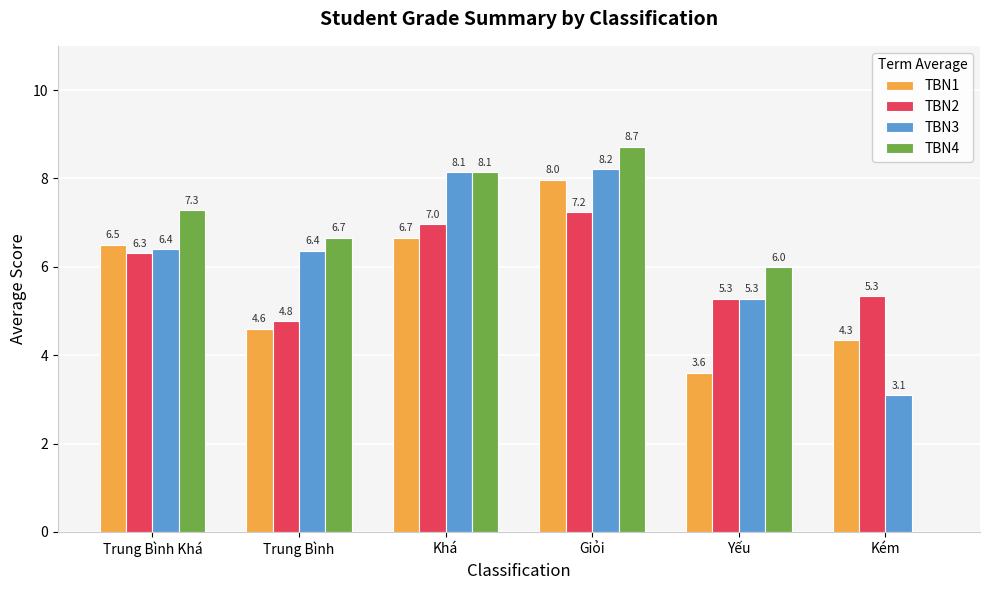

Reading left to right, list all the values displayed in this chart.

TBN1: 6.5	4.6	6.7	8.0	3.6	4.3
TBN2: 6.3	4.8	7.0	7.2	5.3	5.3
TBN3: 6.4	6.4	8.1	8.2	5.3	3.1
TBN4: 7.3	6.7	8.1	8.7	6.0	0.0